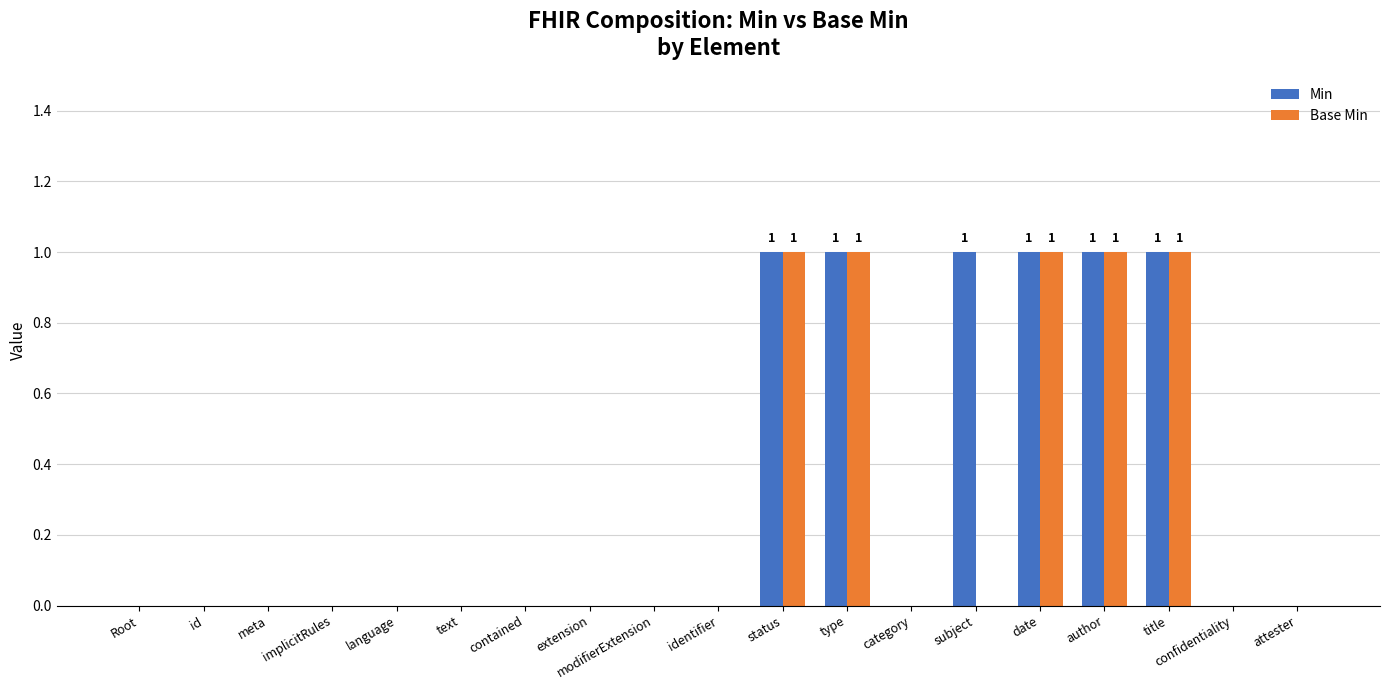

Which series has the largest total across all categories?

Min